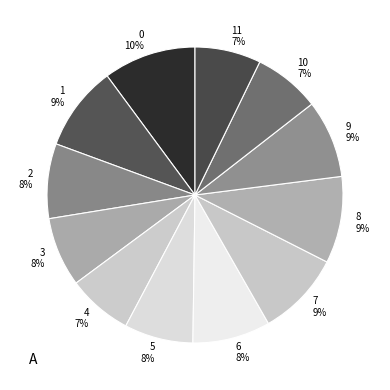

The 7 slice represents 9% of the pie. True or false?

True